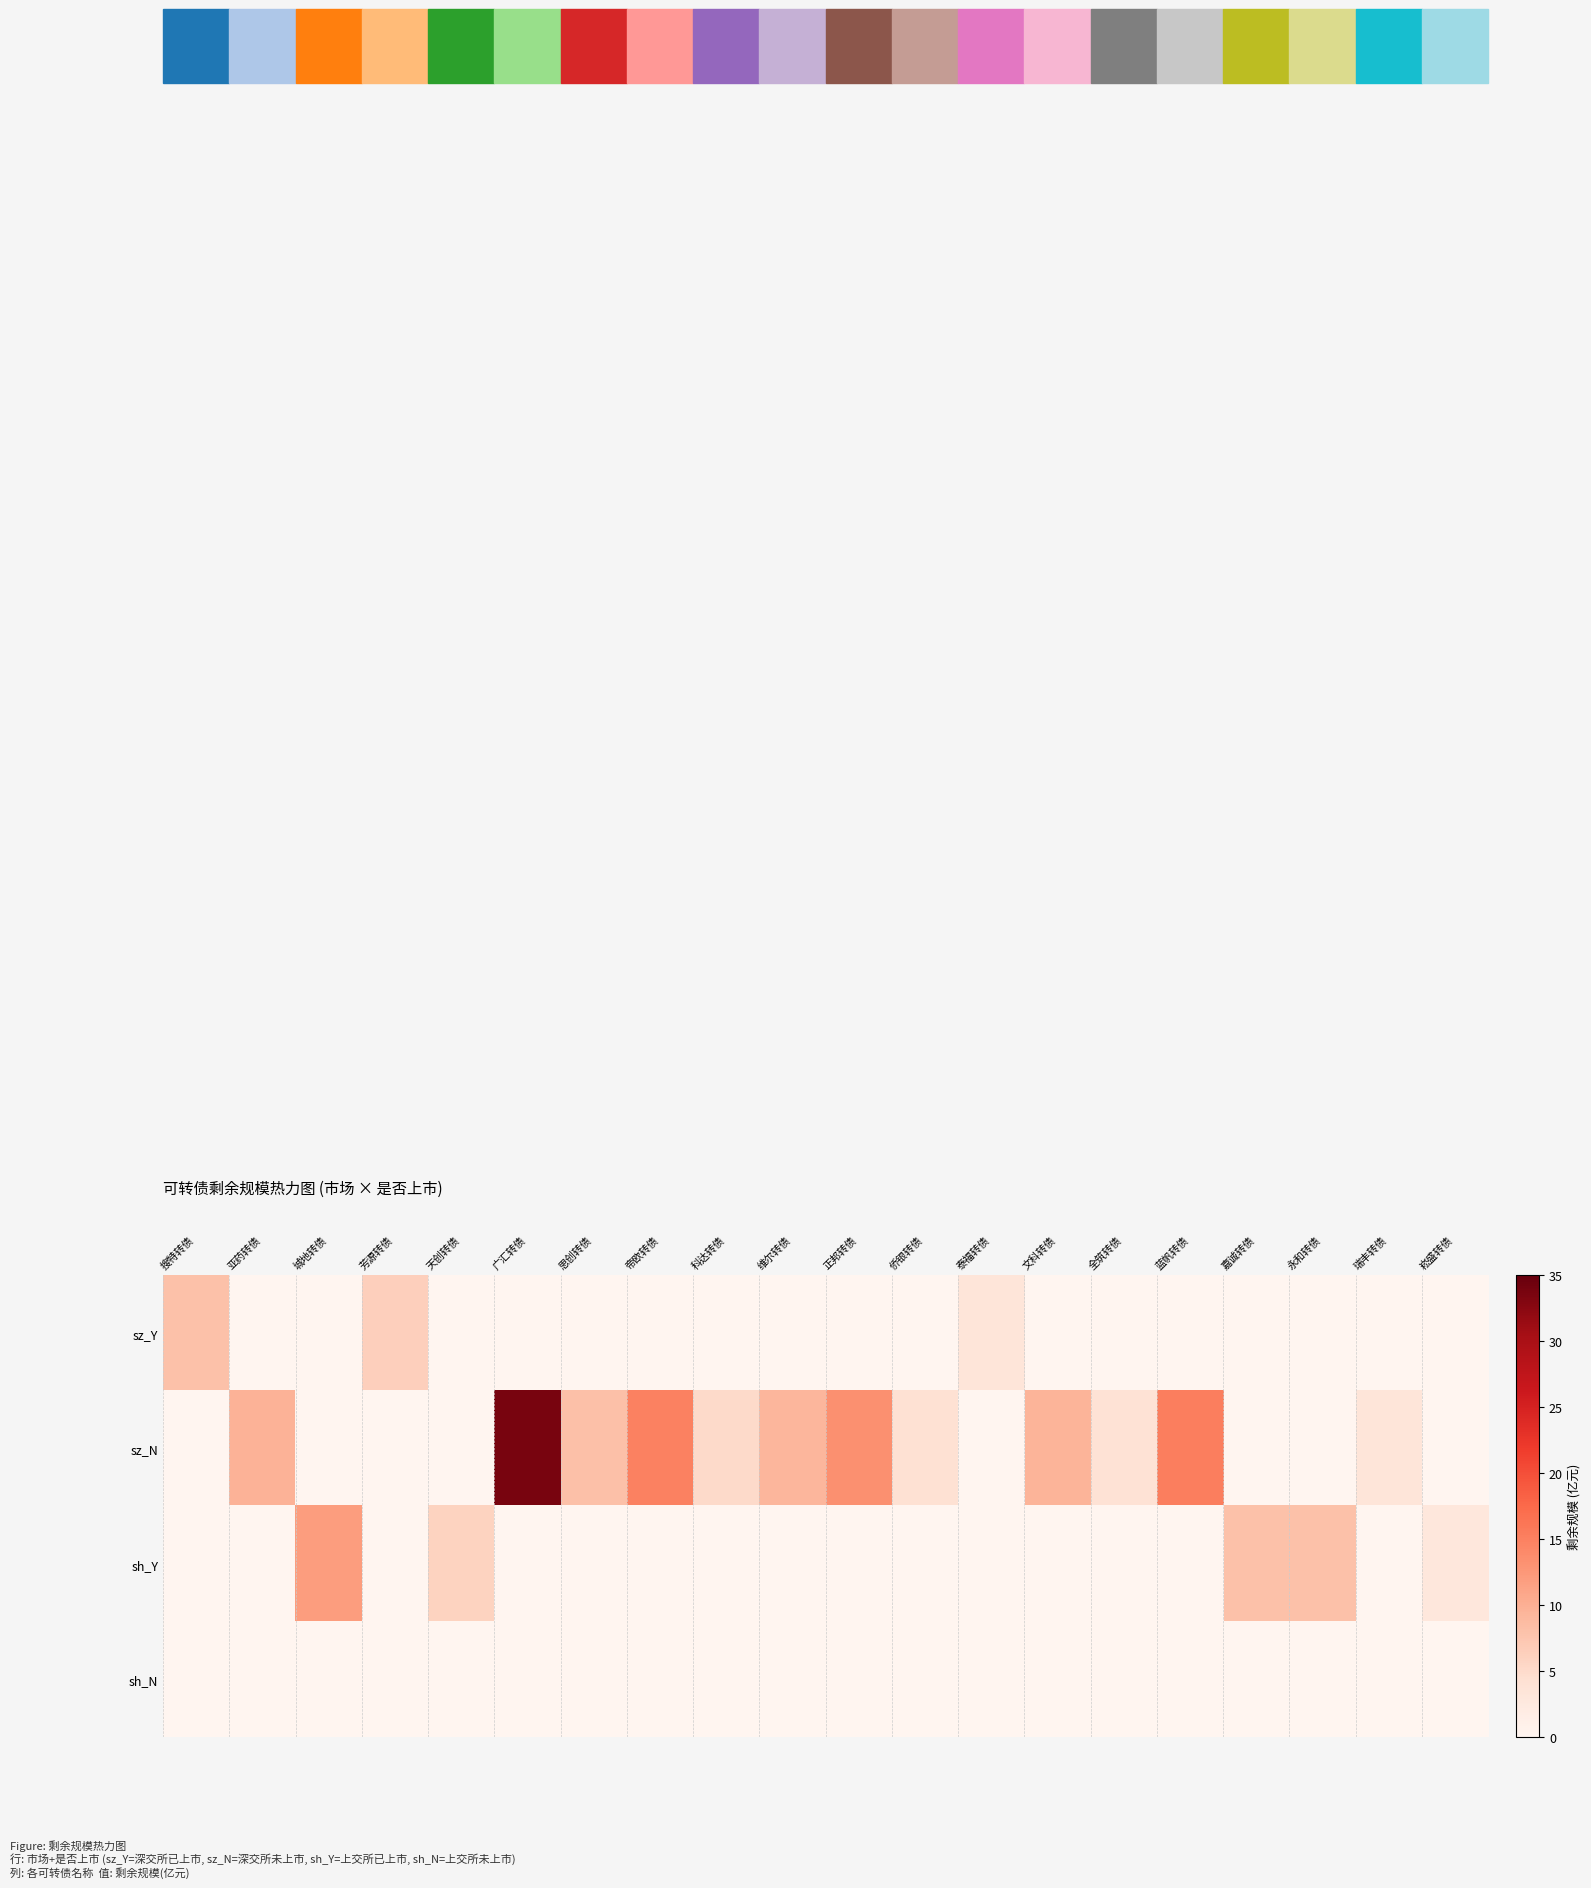

Reading left to right, list all the values displayed in this chart.

sz_Y: 搜特转债=8.0	亚药转债=0.0	城地转债=0.0	芳源转债=6.4	天创转债=0.0	广汇转债=0.0	思创转债=0.0	帝欧转债=0.0	科达转债=0.0	维尔转债=0.0	正邦转债=0.0	侨银转债=0.0	泰福转债=3.3	文科转债=0.0	全筑转债=0.0	蓝帆转债=0.0	嘉诚转债=0.0	永和转债=0.0	瑞丰转债=0.0	崧盛转债=0.0
sz_N: 搜特转债=0.0	亚药转债=9.6	城地转债=0.0	芳源转债=0.0	天创转债=0.0	广汇转债=33.7	思创转债=8.2	帝欧转债=15.0	科达转债=5.2	维尔转债=9.2	正邦转债=13.3	侨银转债=4.2	泰福转债=0.0	文科转债=9.5	全筑转债=3.8	蓝帆转债=15.2	嘉诚转债=0.0	永和转债=0.0	瑞丰转债=3.4	崧盛转债=0.0
sh_Y: 搜特转债=0.0	亚药转债=0.0	城地转债=12.0	芳源转债=0.0	天创转债=6.0	广汇转债=0.0	思创转债=0.0	帝欧转债=0.0	科达转债=0.0	维尔转债=0.0	正邦转债=0.0	侨银转债=0.0	泰福转债=0.0	文科转债=0.0	全筑转债=0.0	蓝帆转债=0.0	嘉诚转债=8.0	永和转债=8.0	瑞丰转债=0.0	崧盛转债=2.9
sh_N: 搜特转债=0.0	亚药转债=0.0	城地转债=0.0	芳源转债=0.0	天创转债=0.0	广汇转债=0.0	思创转债=0.0	帝欧转债=0.0	科达转债=0.0	维尔转债=0.0	正邦转债=0.0	侨银转债=0.0	泰福转债=0.0	文科转债=0.0	全筑转债=0.0	蓝帆转债=0.0	嘉诚转债=0.0	永和转债=0.0	瑞丰转债=0.0	崧盛转债=0.0